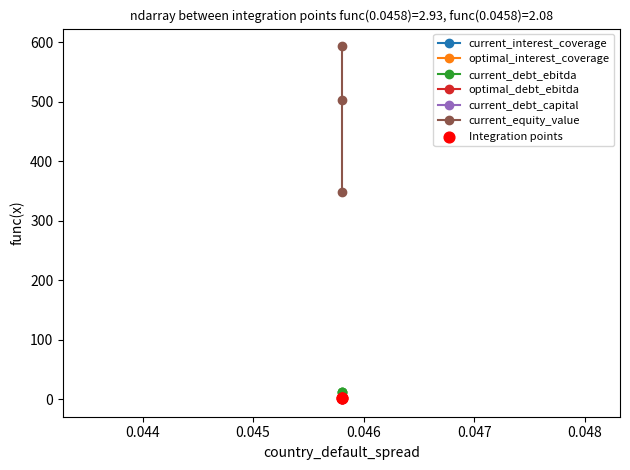

What are all the series names shown in the legend?

current_interest_coverage, optimal_interest_coverage, current_debt_ebitda, optimal_debt_ebitda, current_debt_capital, current_equity_value